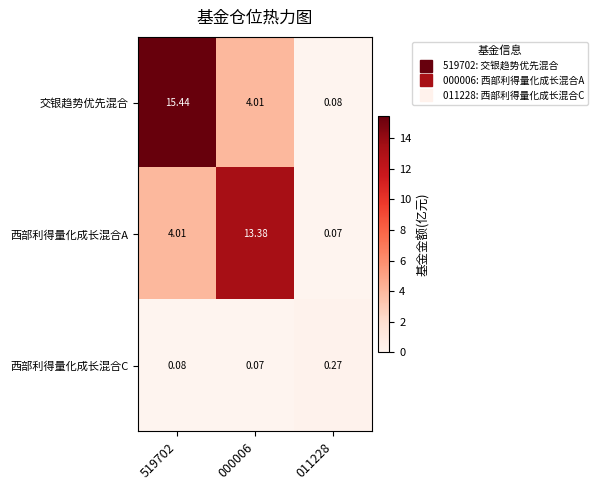

How many series are shown in this chart?

3